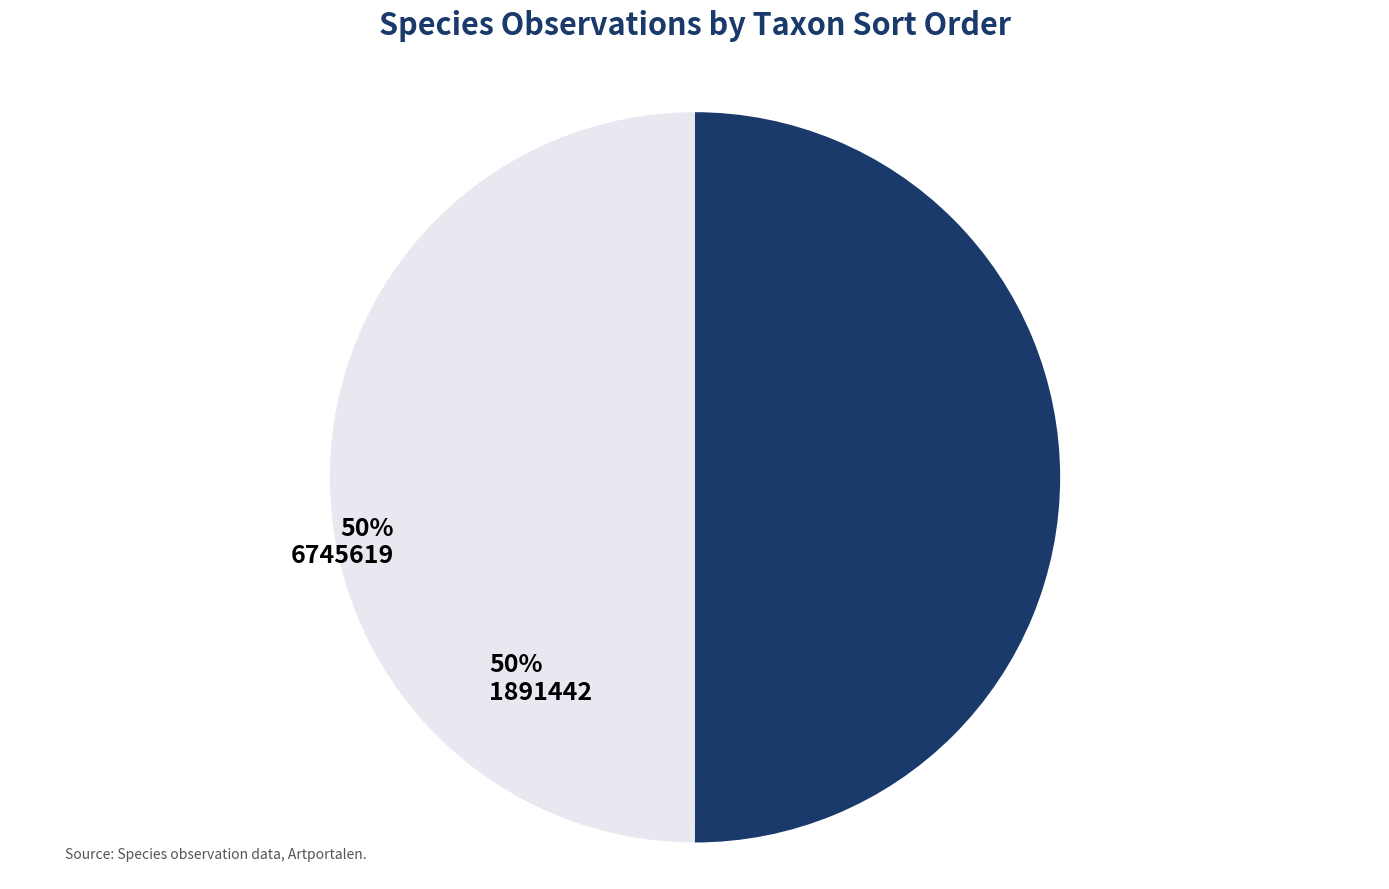

Is it true that 1891442 is 50% of the pie?

True